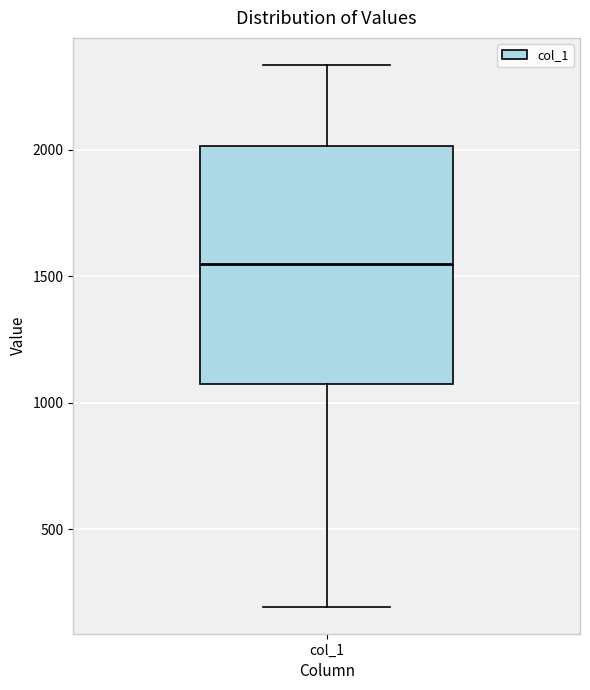

Where does the median line of the box for col_1 sit on the y-axis? The values are not printed on the chart, so give them approximately, as read against the axis.

1550